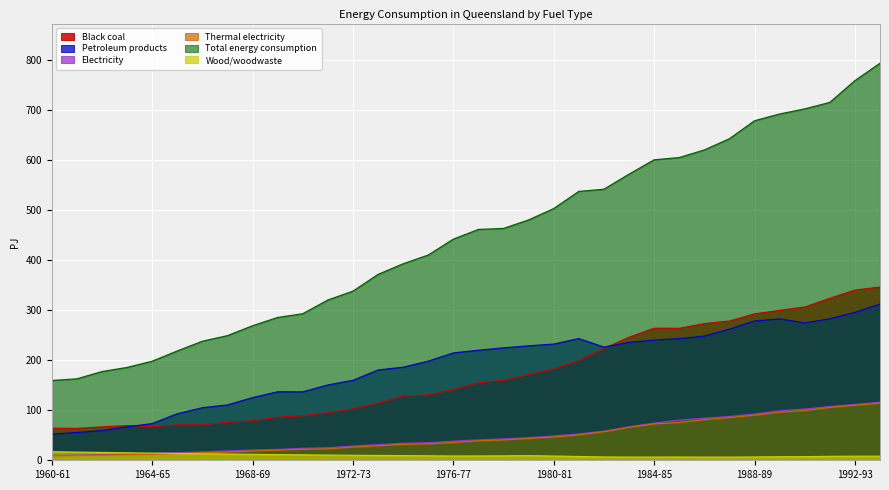

At which label is Electricity closest to 62?

1982-83